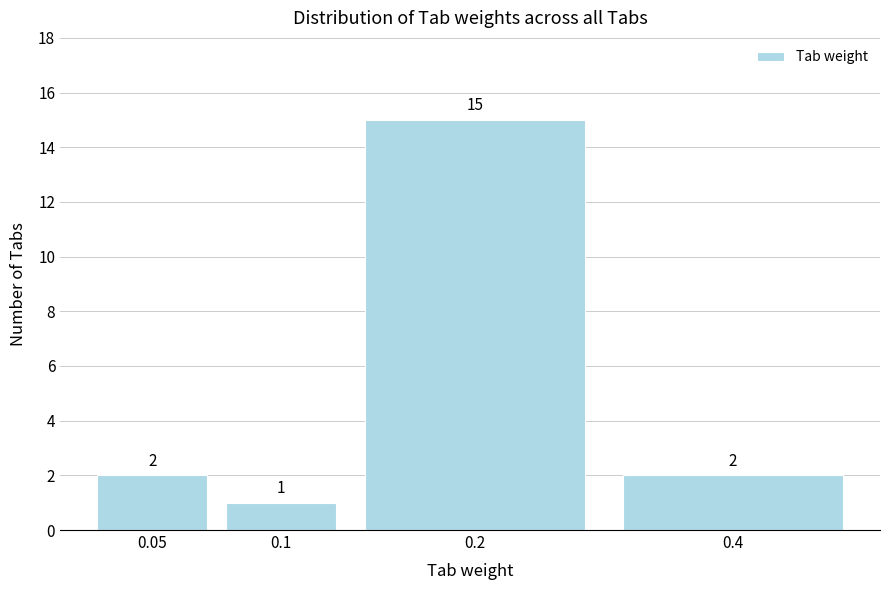

Reading left to right, transcribe all the data shown in this chart.

2	1	15	2